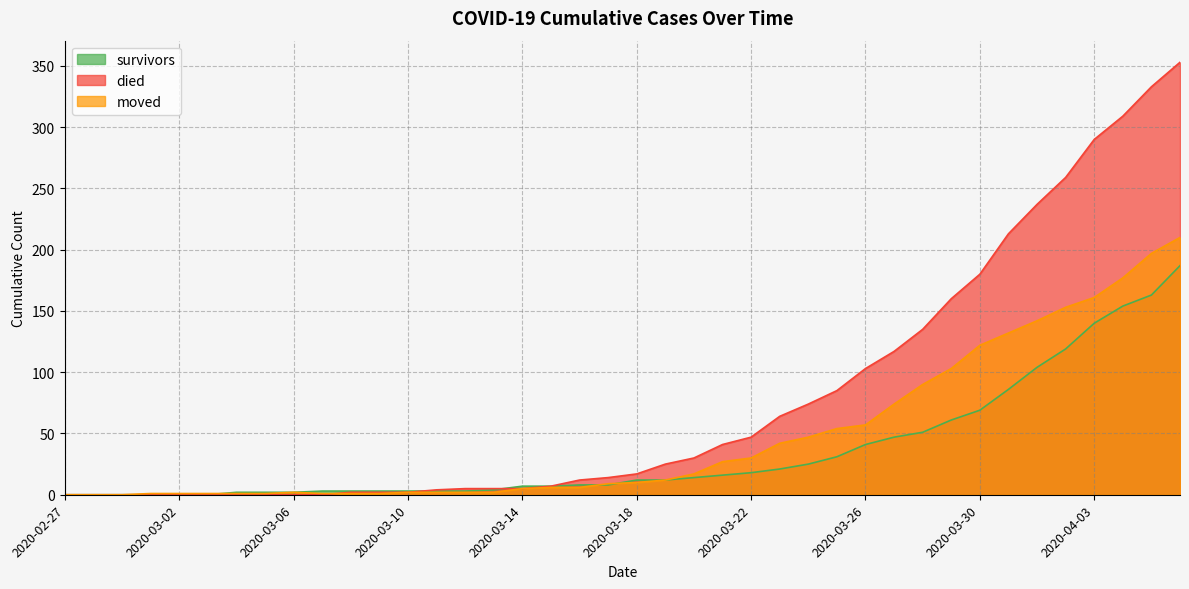

The died series shows 353 at 2020-04-06. True or false?

True